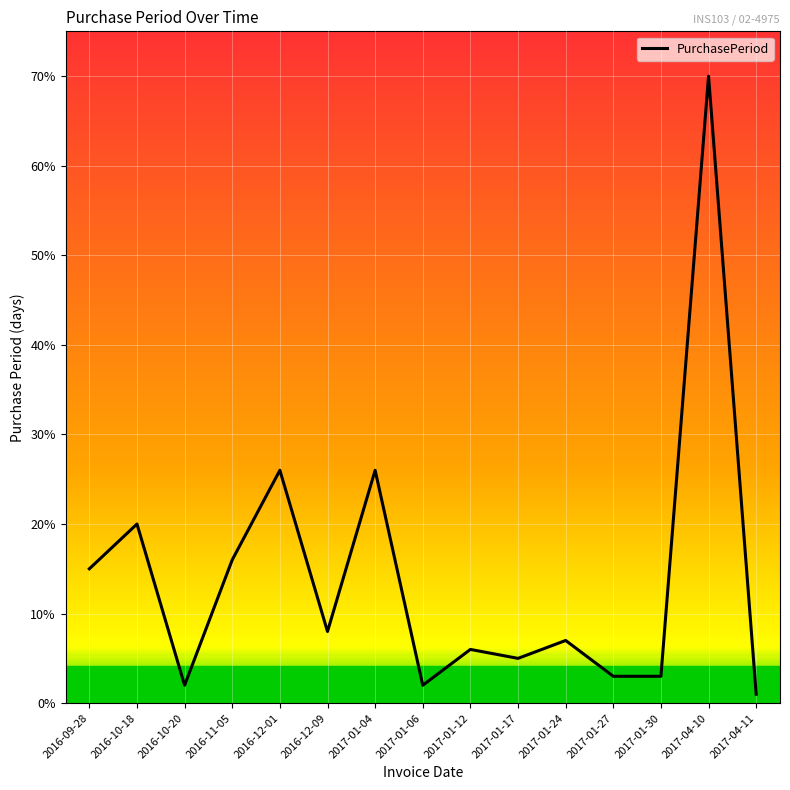

How many lines are shown in the chart?

1